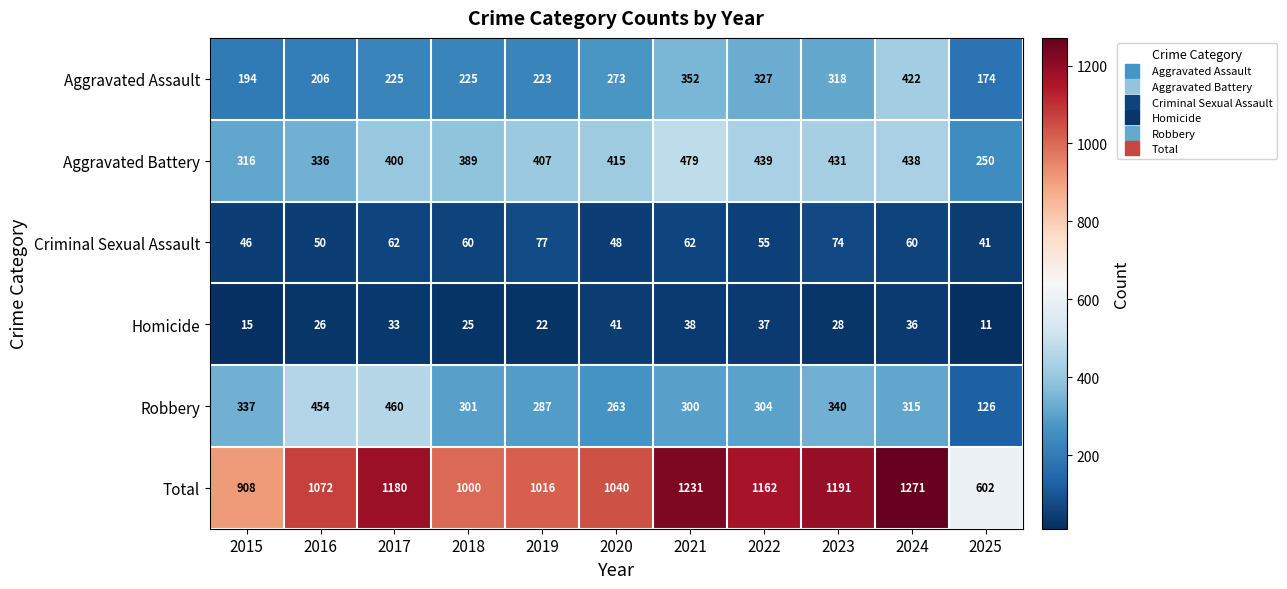

Which series changed the most between 2015 and 2025?

Total